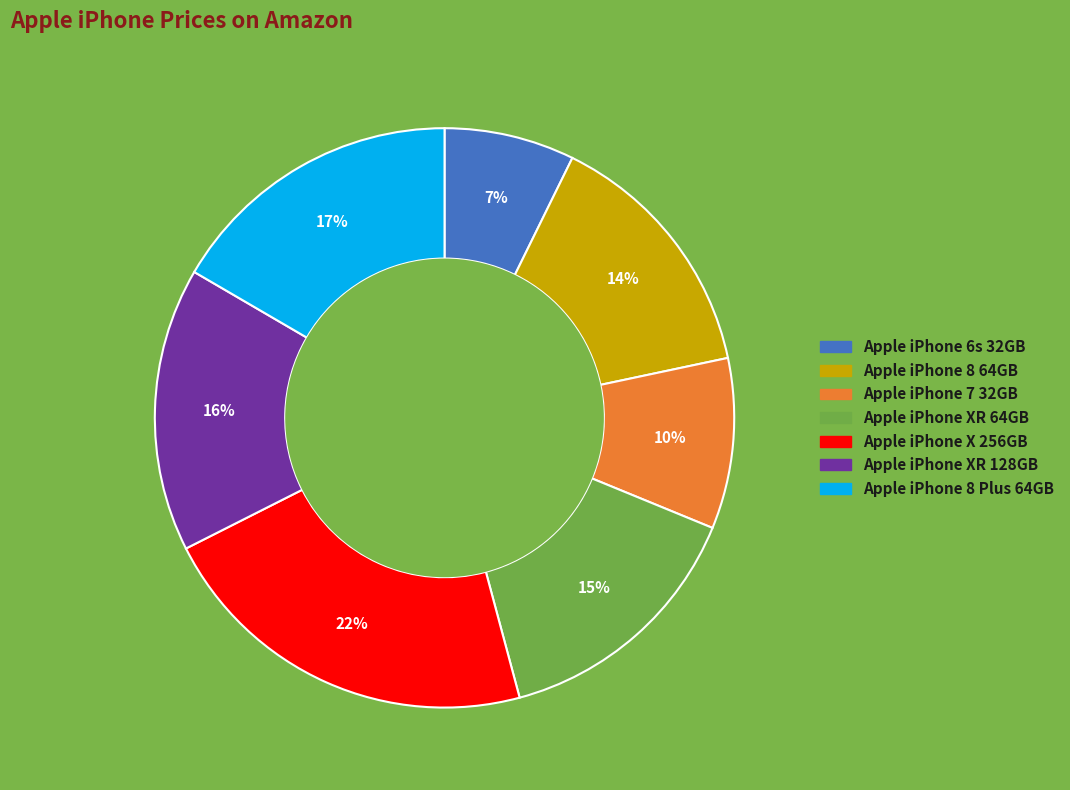

Approximately how many times larger is the value at Apple iPhone XR 64GB compared to Apple iPhone 7 32GB?

1.5